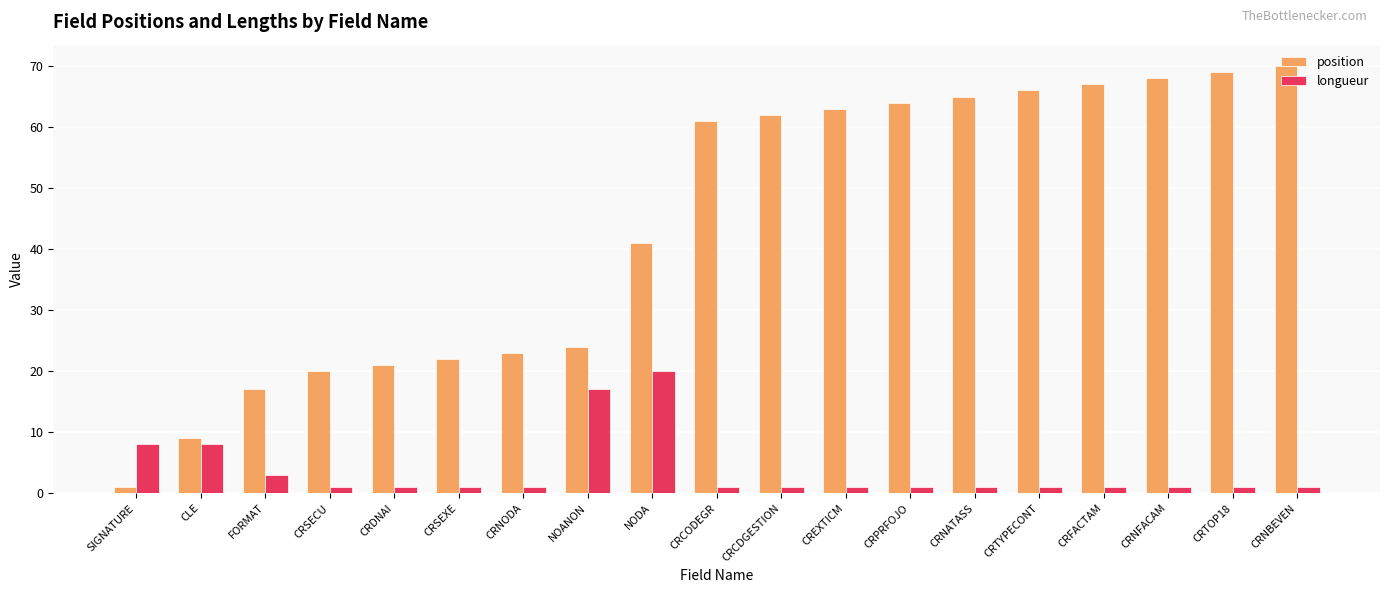

Reading right to left, what are all the values shown in this chart?

position: CRNBEVEN=70	CRTOP18=69	CRNFACAM=68	CRFACTAM=67	CRTYPECONT=66	CRNATASS=65	CRPRFOJO=64	CREXTICM=63	CRCDGESTION=62	CRCODEGR=61	NODA=41	NOANON=24	CRNODA=23	CRSEXE=22	CRDNAI=21	CRSECU=20	FORMAT=17	CLE=9	SIGNATURE=1
longueur: CRNBEVEN=1	CRTOP18=1	CRNFACAM=1	CRFACTAM=1	CRTYPECONT=1	CRNATASS=1	CRPRFOJO=1	CREXTICM=1	CRCDGESTION=1	CRCODEGR=1	NODA=20	NOANON=17	CRNODA=1	CRSEXE=1	CRDNAI=1	CRSECU=1	FORMAT=3	CLE=8	SIGNATURE=8